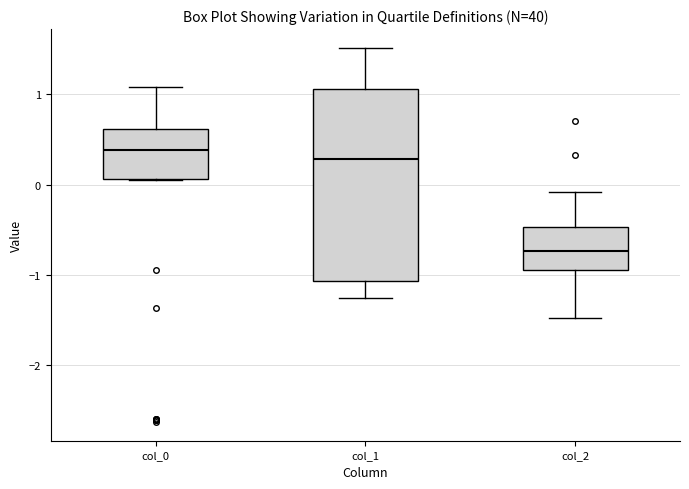

Reading left to right, transcribe this box plot: for each box, give where its median line is, the range the box spans, and where its two whiskers end, as read against the y-axis. The values are not printed on the chart, so give them approximately, as read against the axis.

col_0: median 0.4, box 0.1 to 0.6, whiskers 0.1 to 1.1
col_1: median 0.3, box -1.1 to 1.1, whiskers -1.3 to 1.5
col_2: median -0.7, box -0.9 to -0.5, whiskers -1.5 to -0.1